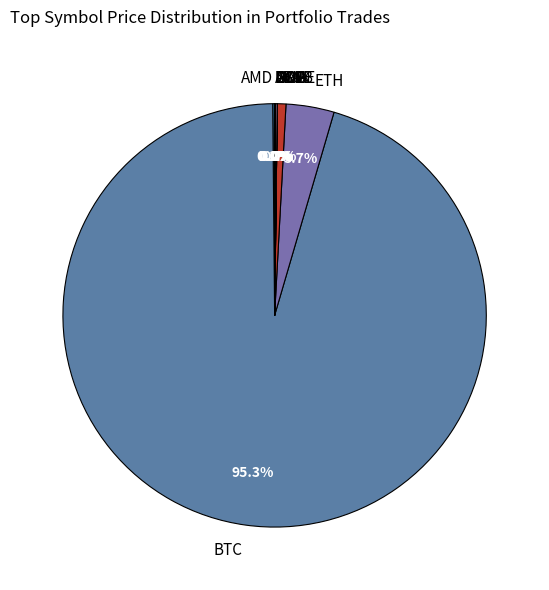

Is BTC the majority of the pie?

Yes